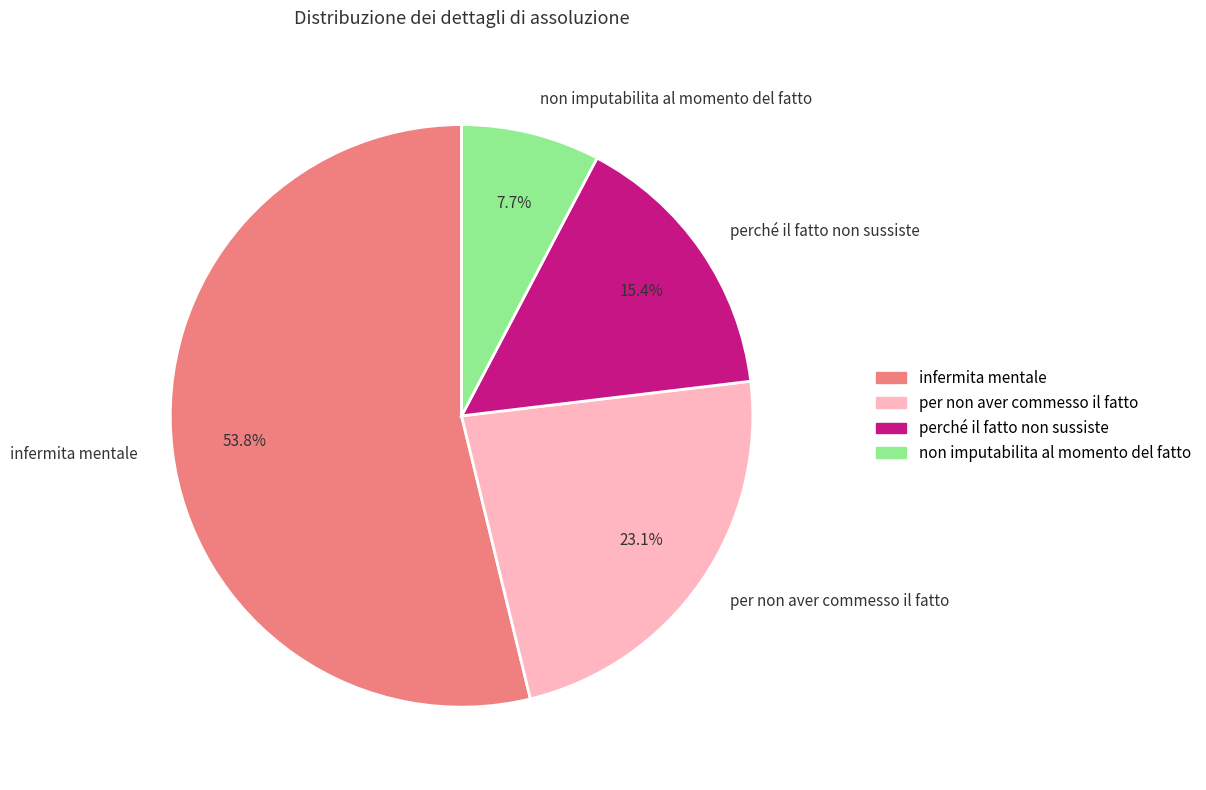

Approximately how many times larger is the value at per non aver commesso il fatto compared to non imputabilita al momento del fatto?

3.0